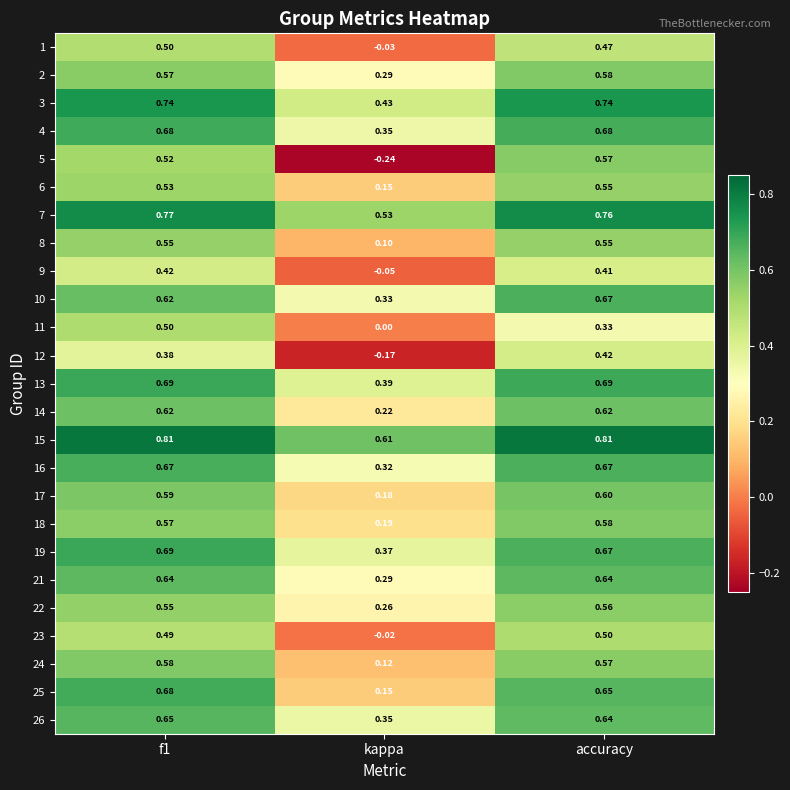

Where is 21 nearest to the value 0?

kappa